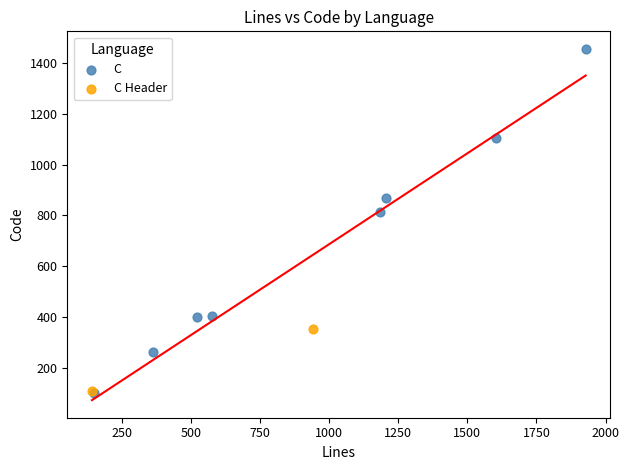

What are all the series names shown in the legend?

C, C Header